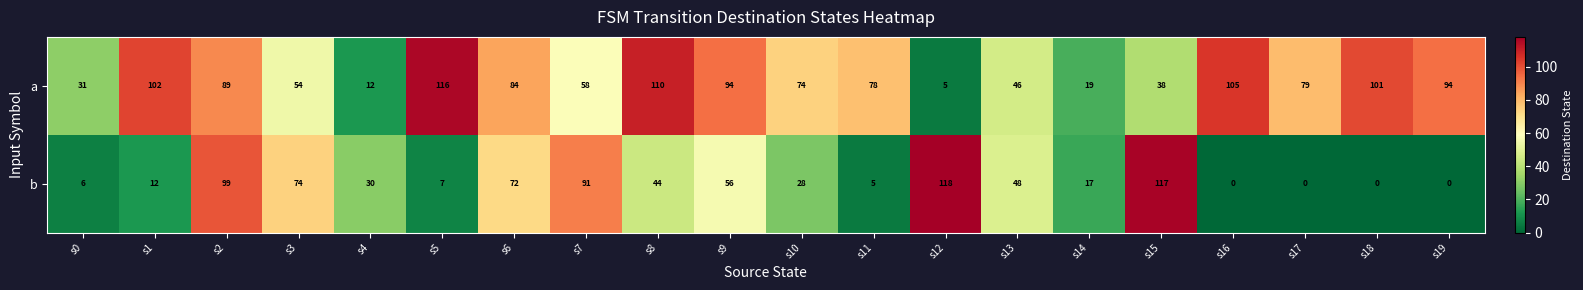

Which series has the largest total across all categories?

a